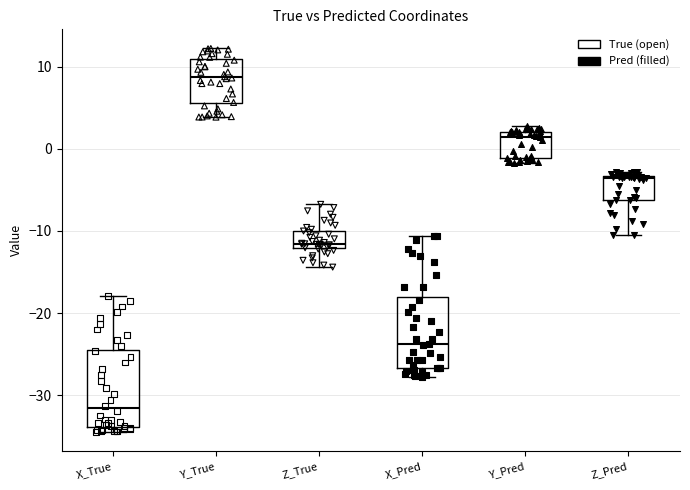

Which box's median line is the lowest?

X_True